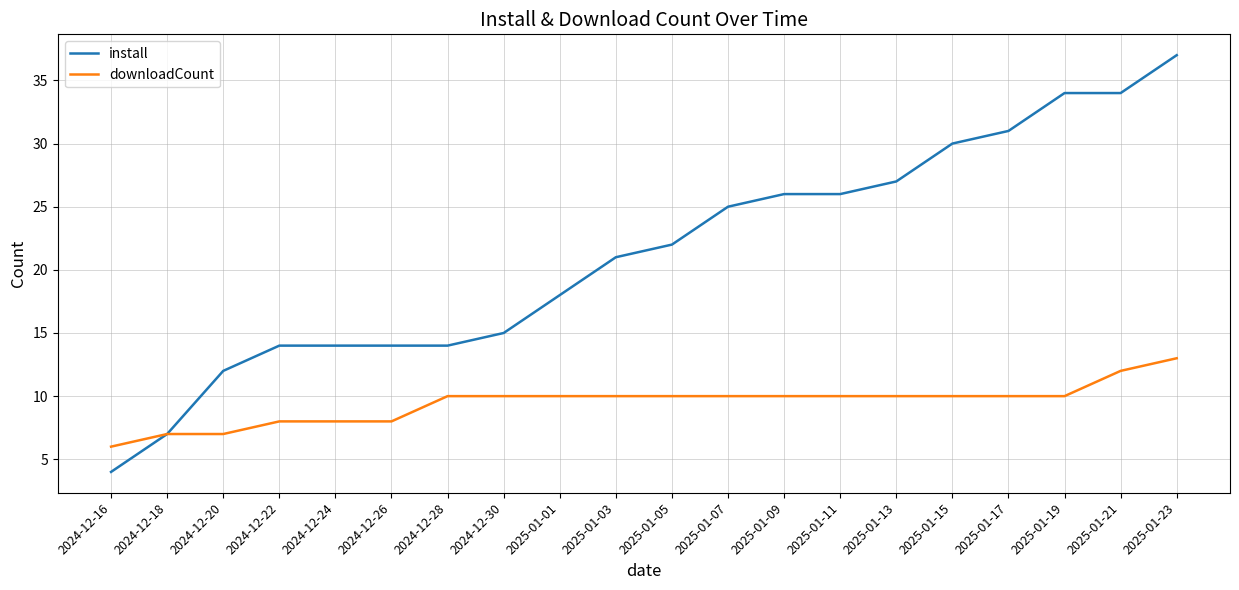

What position from the left is 2024-12-24?

5